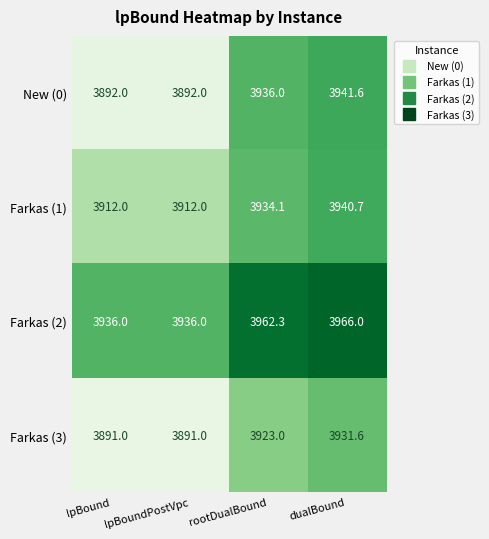

At how many categories does at least one series exceed 3923?

4